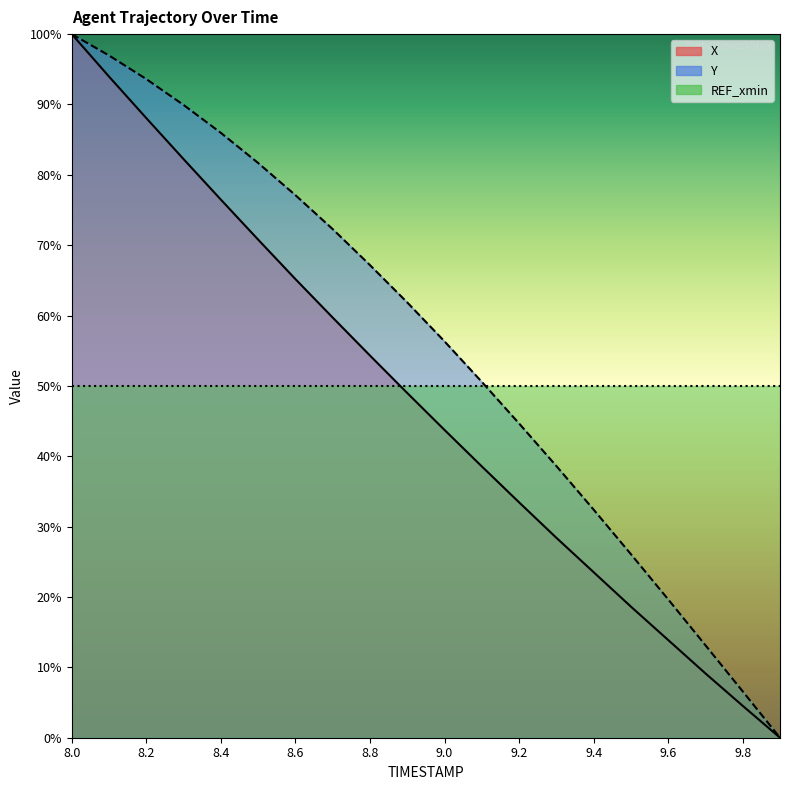

The Y series shows 7.1 at 9.6. True or false?

False